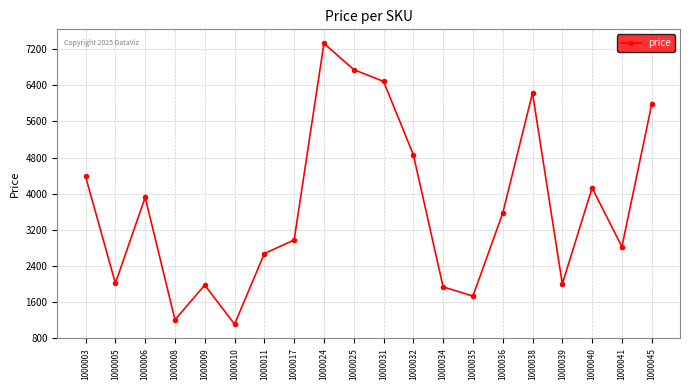

How many points are higher than both their immediate neighbors (excluding endpoints)?

5